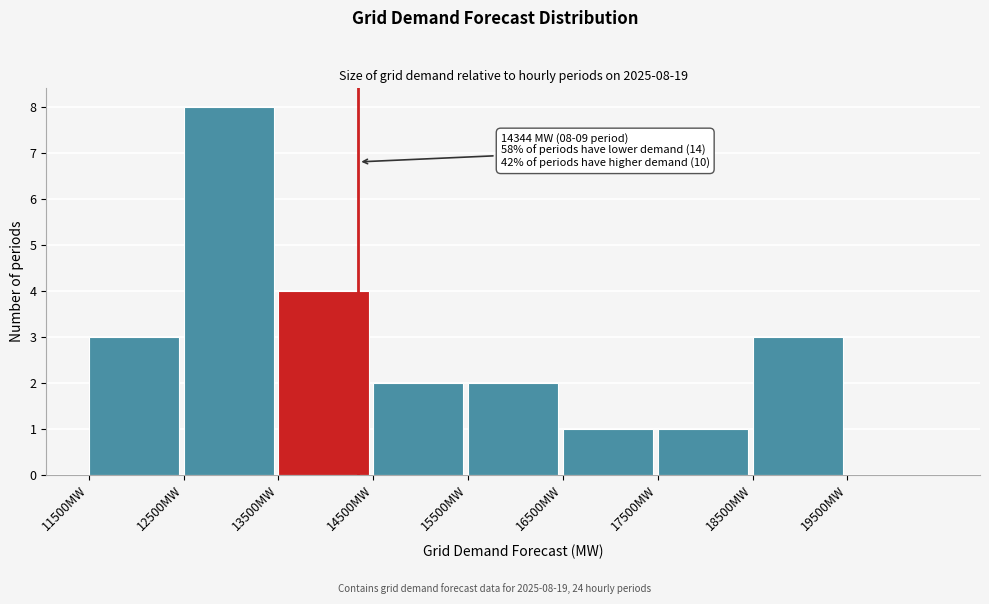

Which range on the x-axis has the tallest bar?

12500 to 13500